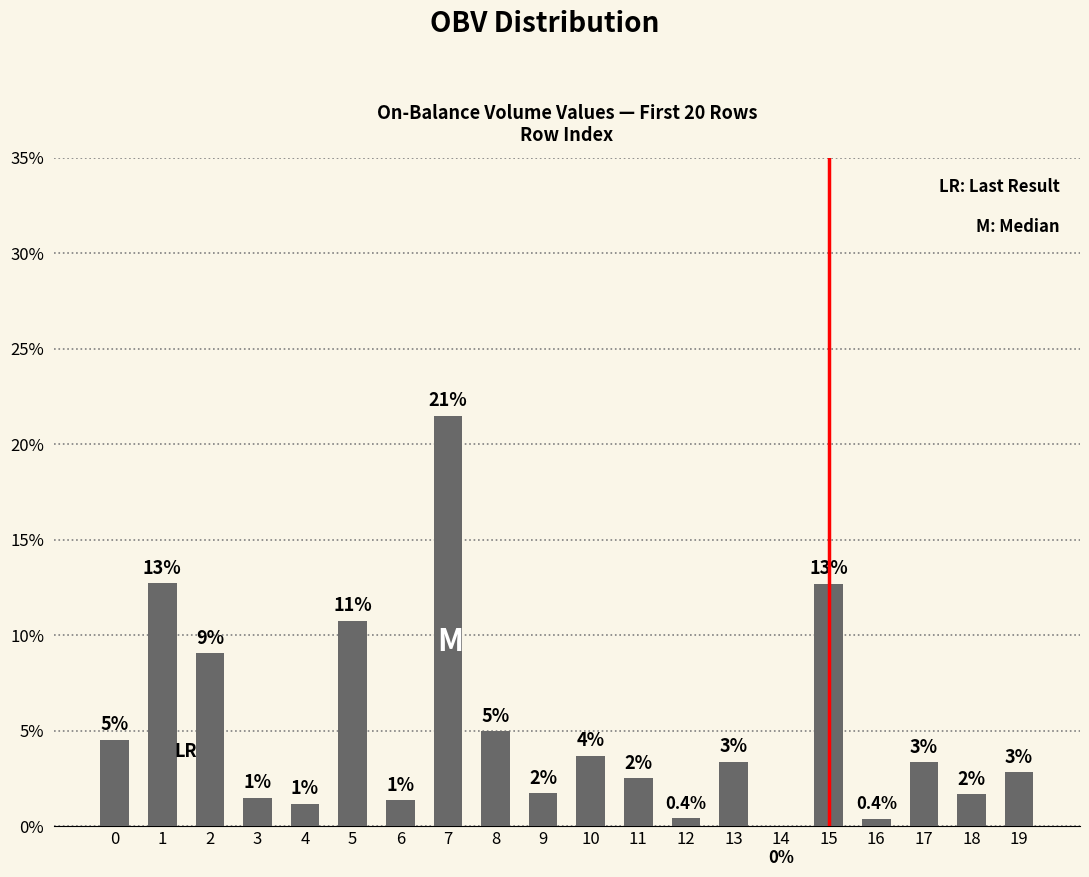

Are the bars horizontal?

No